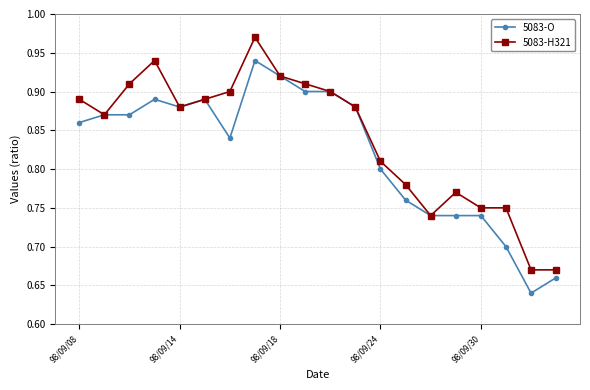

List the series in order of their overall mean, highest first.

5083-H321, 5083-O